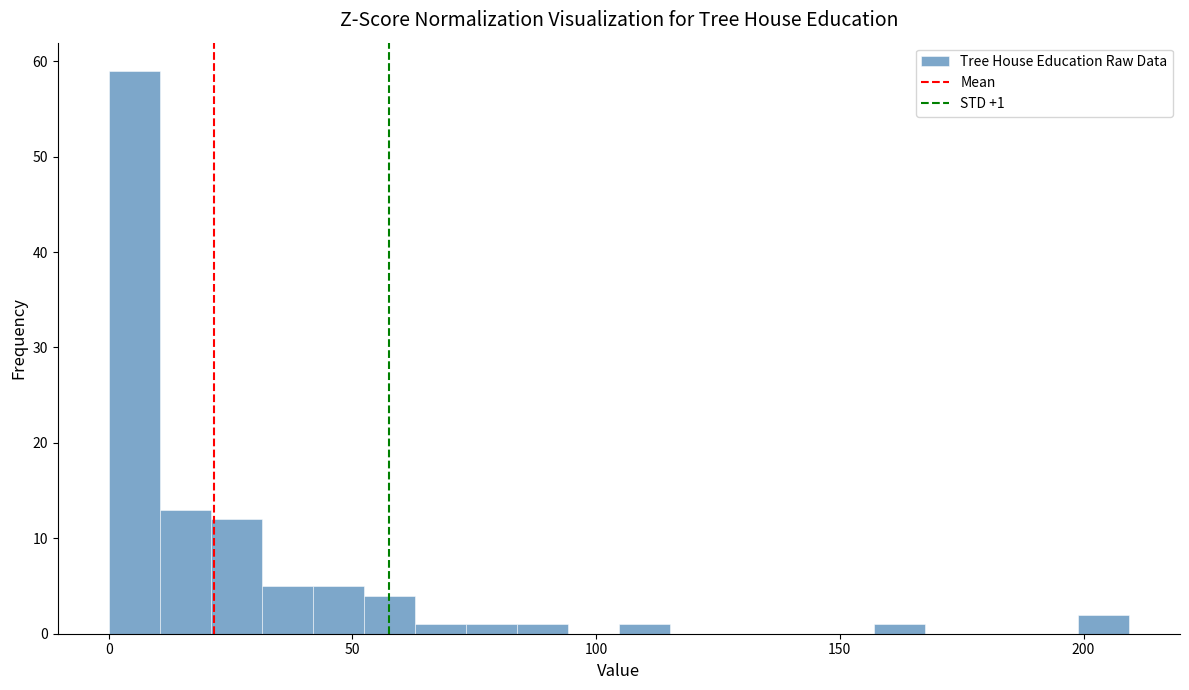

Read against the x-axis, roughly where is the centre of the tallest bar?

5